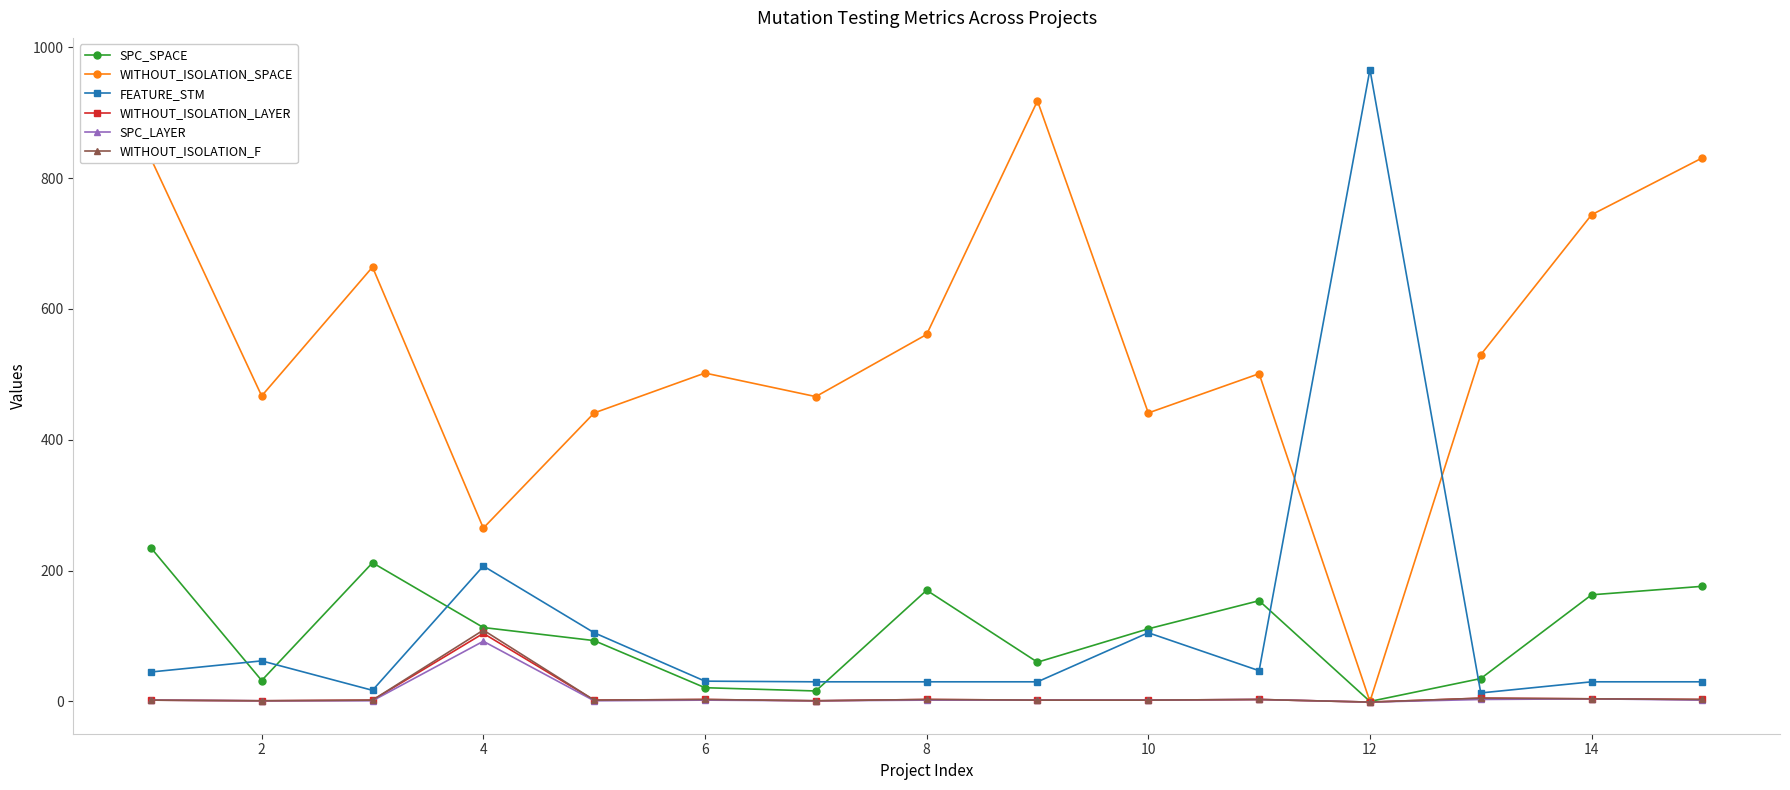

Which series has the largest range (max minus min)?

FEATURE_STM